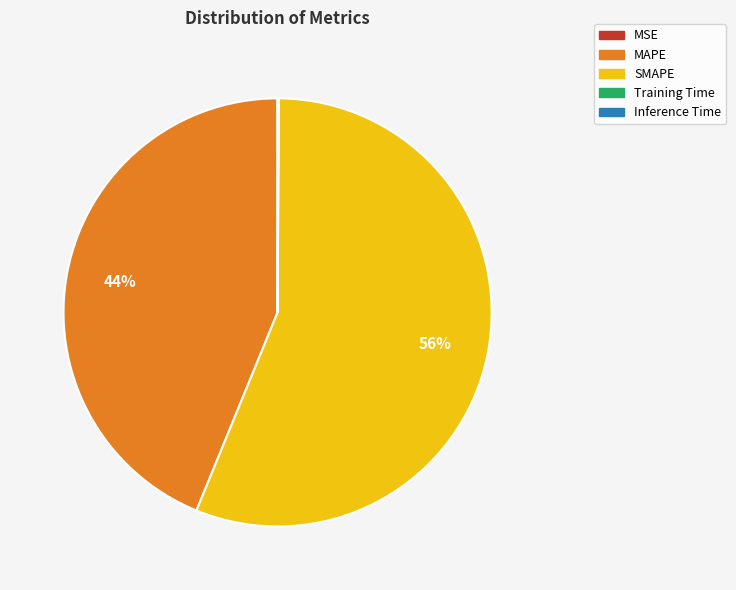

To the nearest percent, what is the difference between the largest and smallest slice percentages?

56%